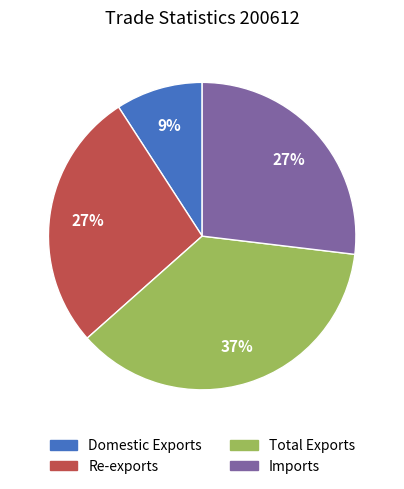

Combined, do Re-exports and Total Exports account for over 50%?

Yes